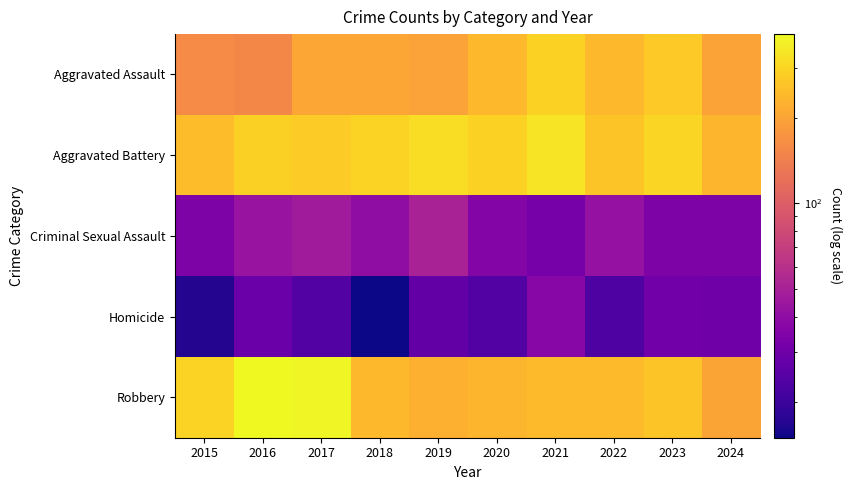

Which series changed the most between 2015 and 2017?

Robbery